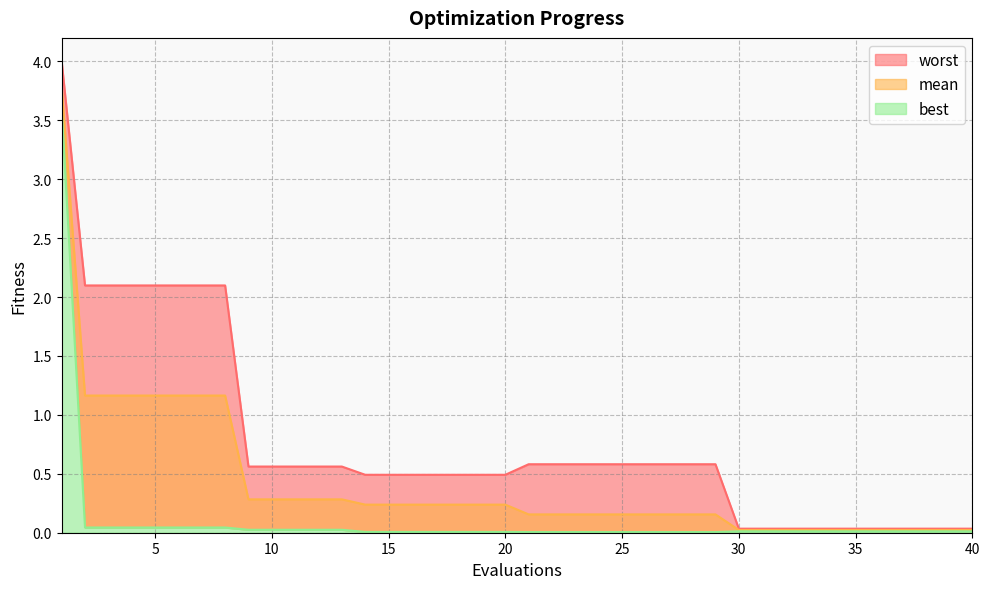

Is it true that best equals 0.0 at 23?

False